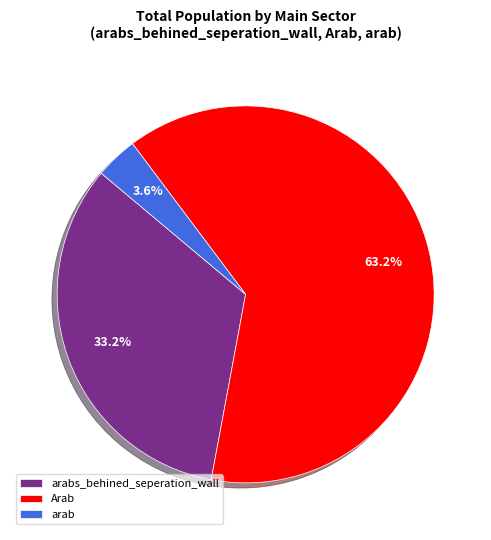

Does any single category account for the majority?

Yes